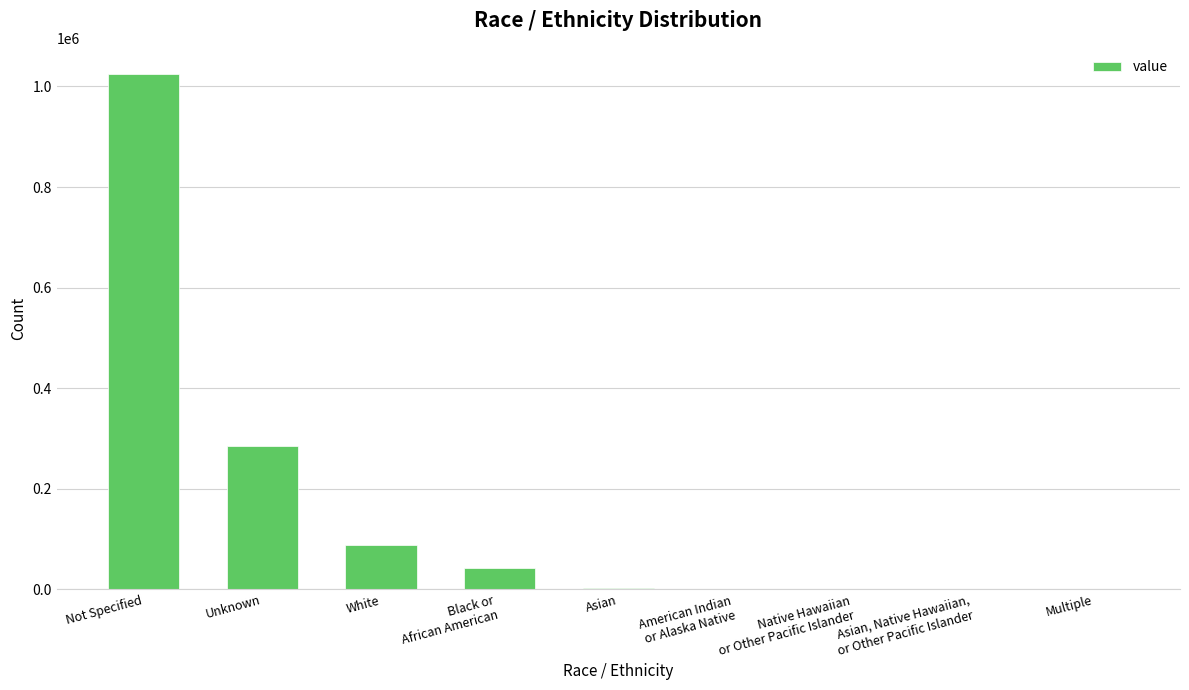

Is it true that the value at White is 32986?

False